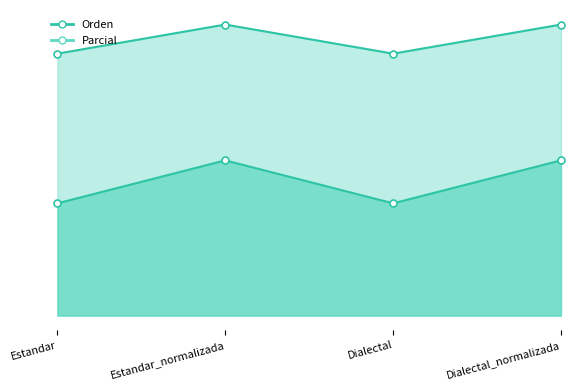

Which series has the widest spread of values?

Orden